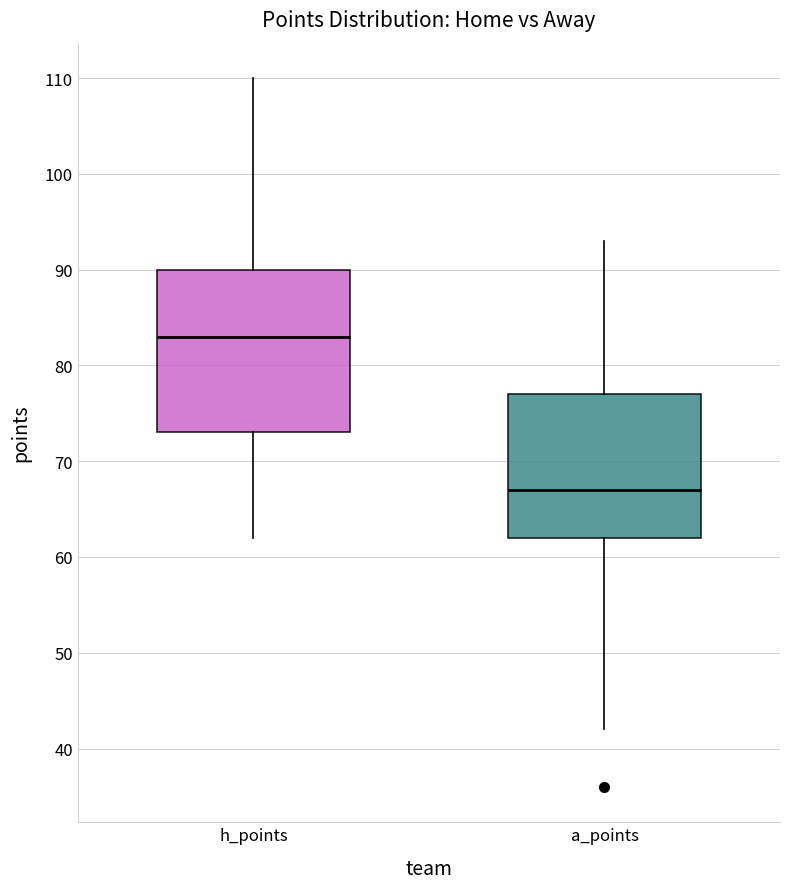

Reading left to right, transcribe this box plot: for each box, give where its median line is, the range the box spans, and where its two whiskers end, as read against the y-axis. The values are not printed on the chart, so give them approximately, as read against the axis.

h_points: median 83, box 73 to 90, whiskers 62 to 110
a_points: median 67, box 62 to 77, whiskers 42 to 93